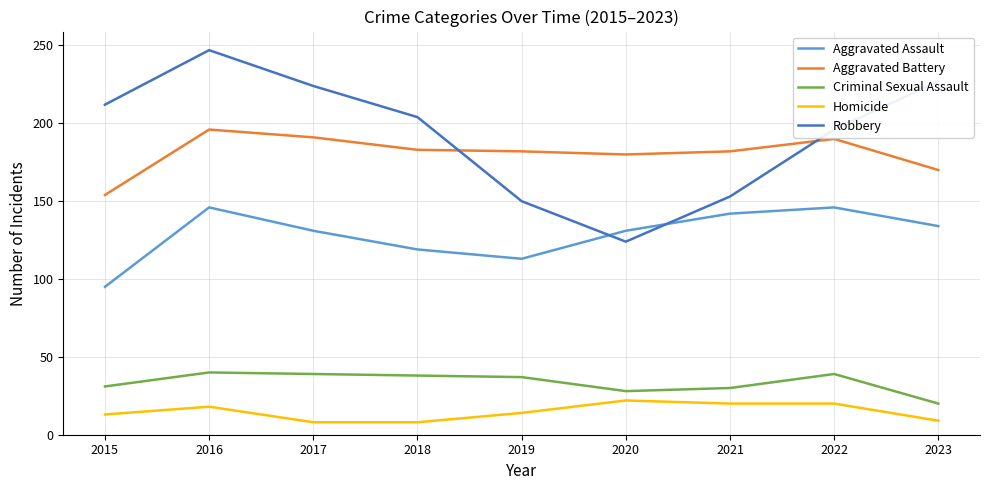

True or false: Homicide and Criminal Sexual Assault cross at least once.

False